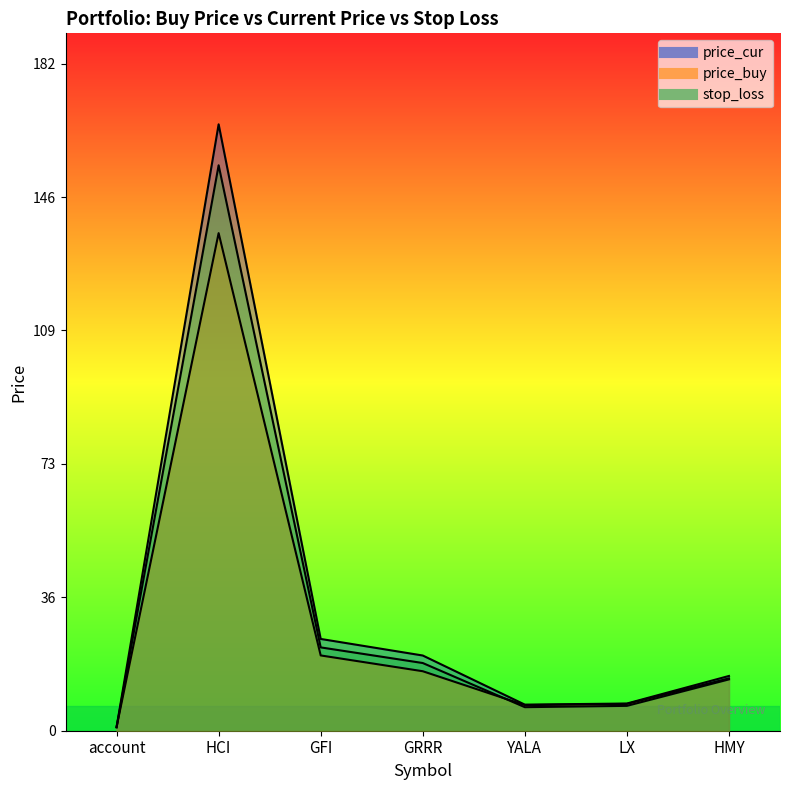

Between account and YALA, which series saw the biggest shift?

price_cur